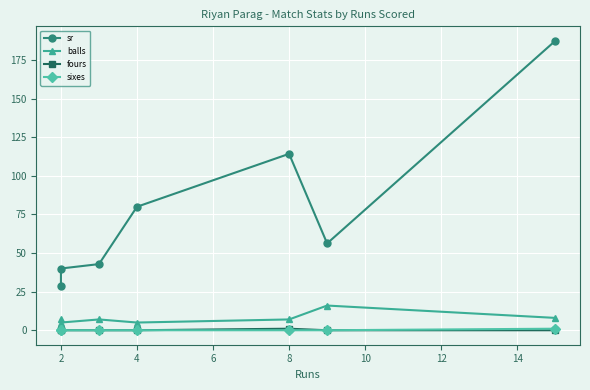

Reading right to left, what are all the values shown in this chart?

sr: 187.5	56.2	114.3	80.0	42.9	40.0	28.6
balls: 8.0	16.0	7.0	5.0	7.0	5.0	7.0
fours: 0.0	0.0	1.0	0.0	0.0	0.0	0.0
sixes: 1.0	0.0	0.0	0.0	0.0	0.0	0.0